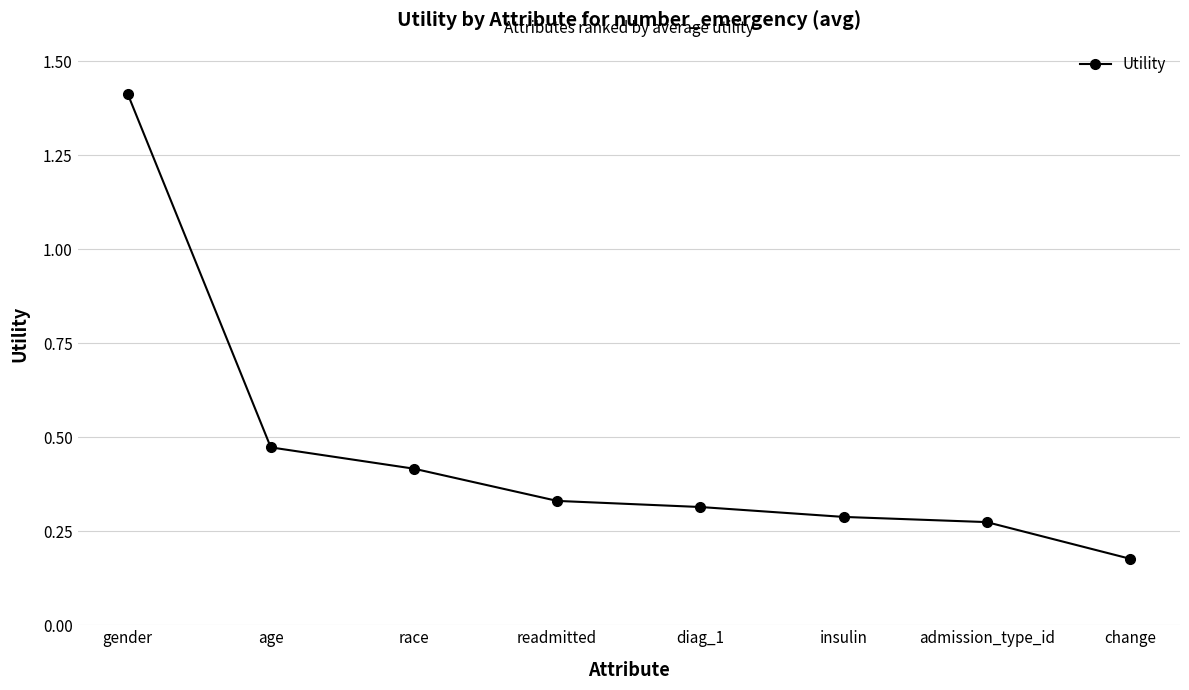

What position from the left is insulin?

6